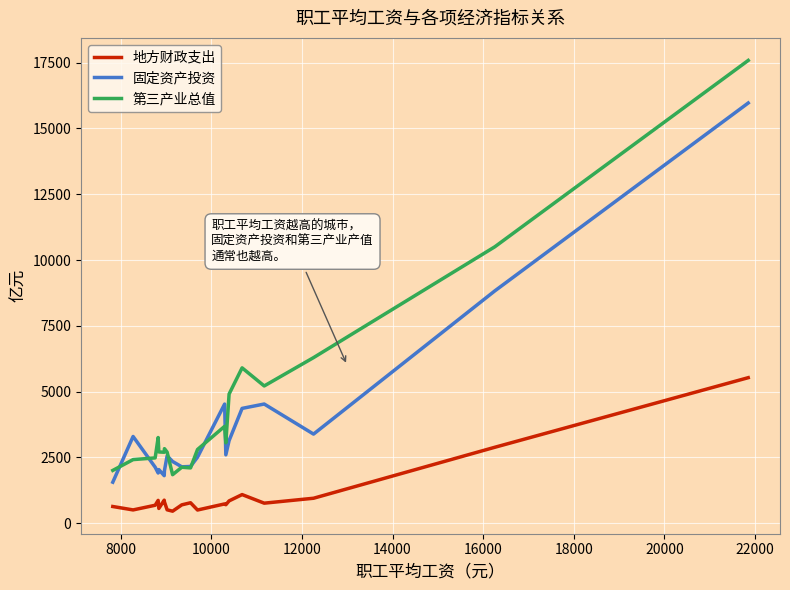

Which series has the largest range (max minus min)?

第三产业总值